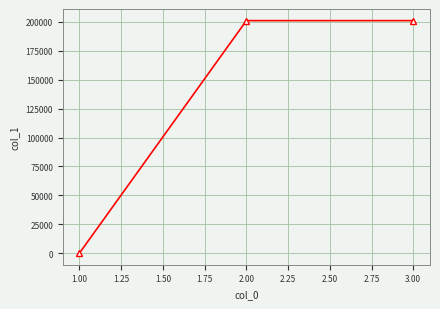

Count the number of data series in this chart.

1